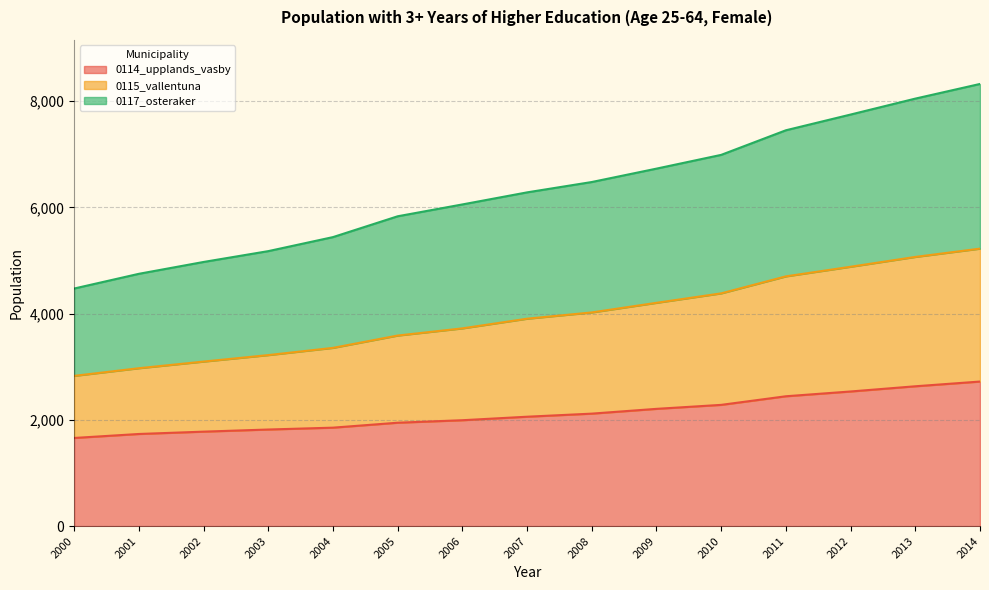

The value of 0114_upplands_vasby at 2001 is 1735. True or false?

True